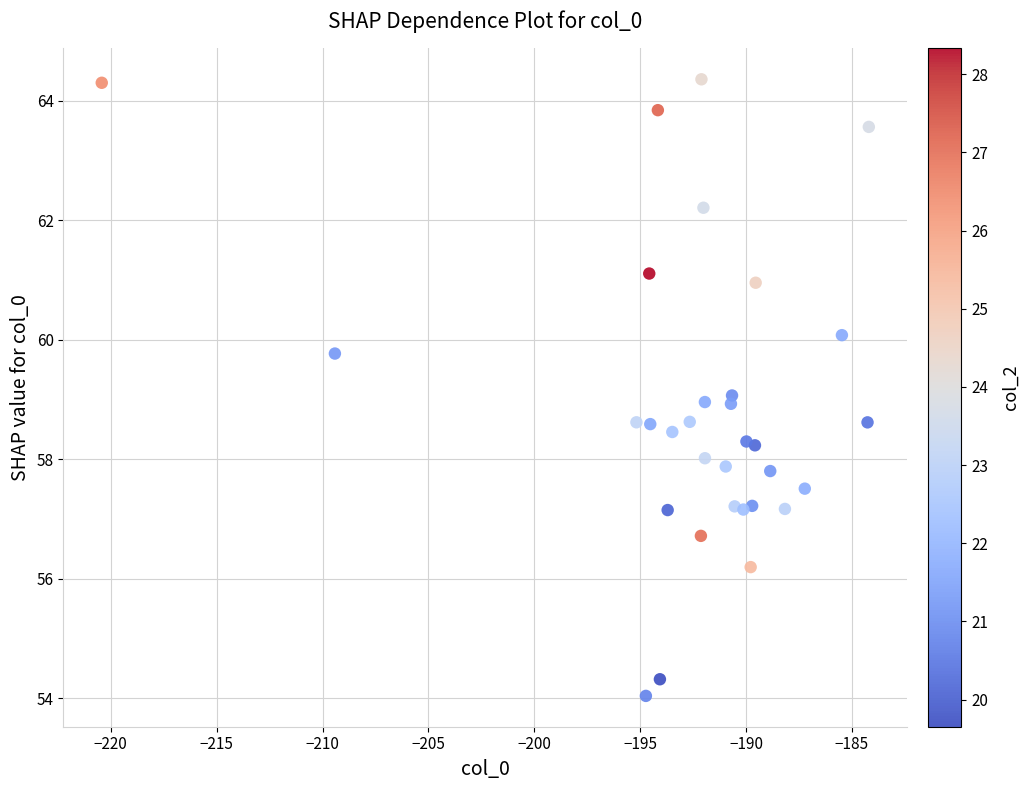

What is the range of X values (max minus min)?

36.2